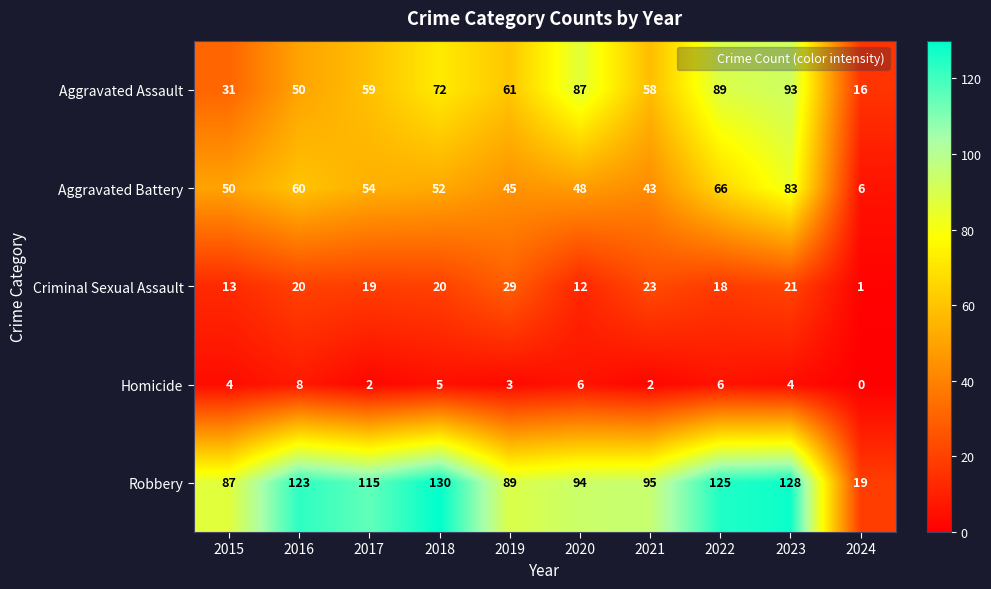

Which label corresponds to the smallest value in the chart?

2024